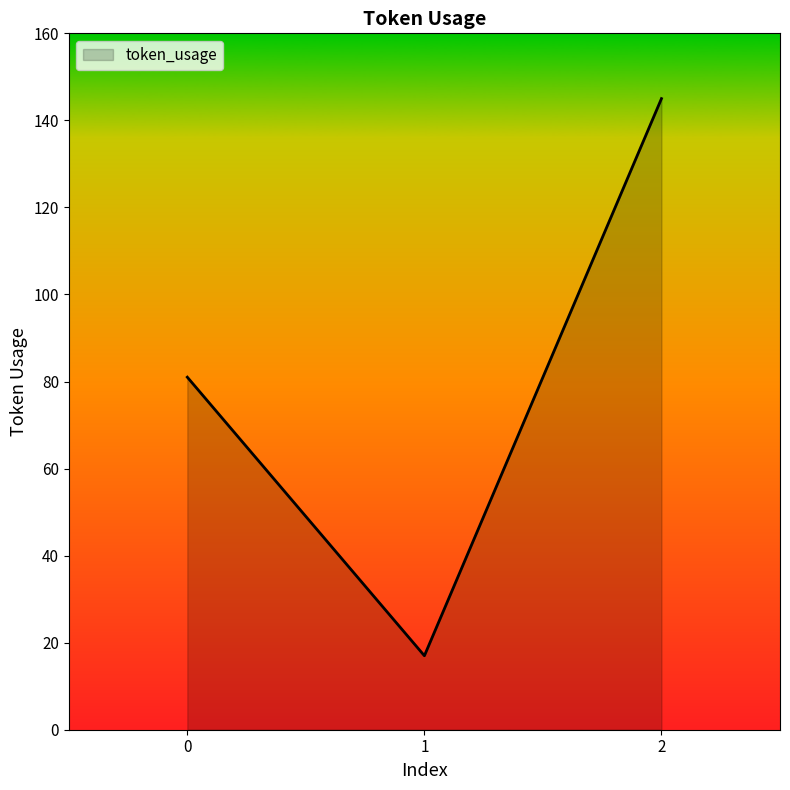

How many distinct data groups are displayed?

1